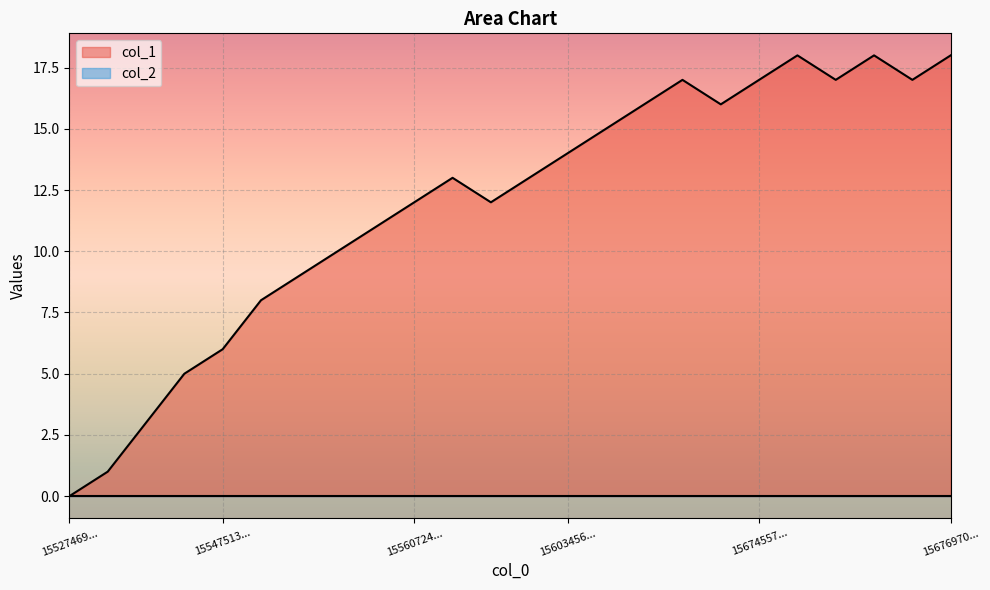

Which series has the largest range (max minus min)?

col_1